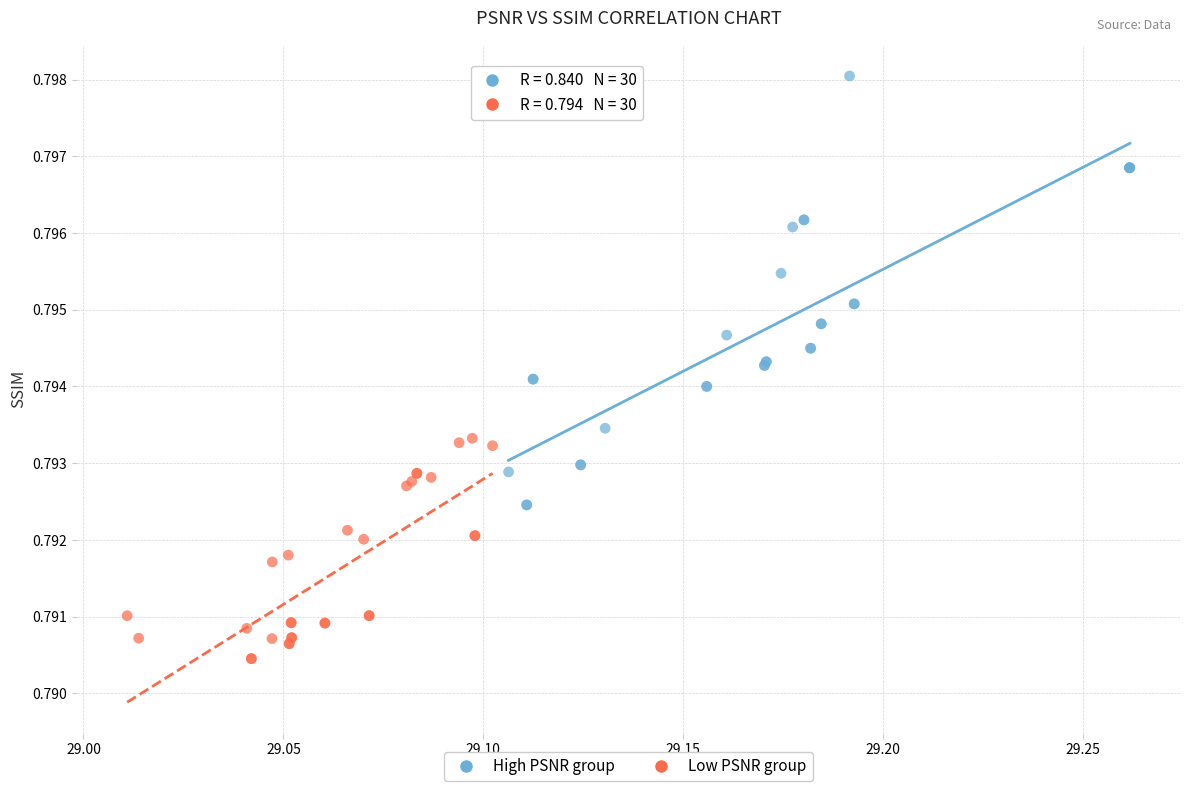

Which series has the largest Y range (max minus min)?

High PSNR group